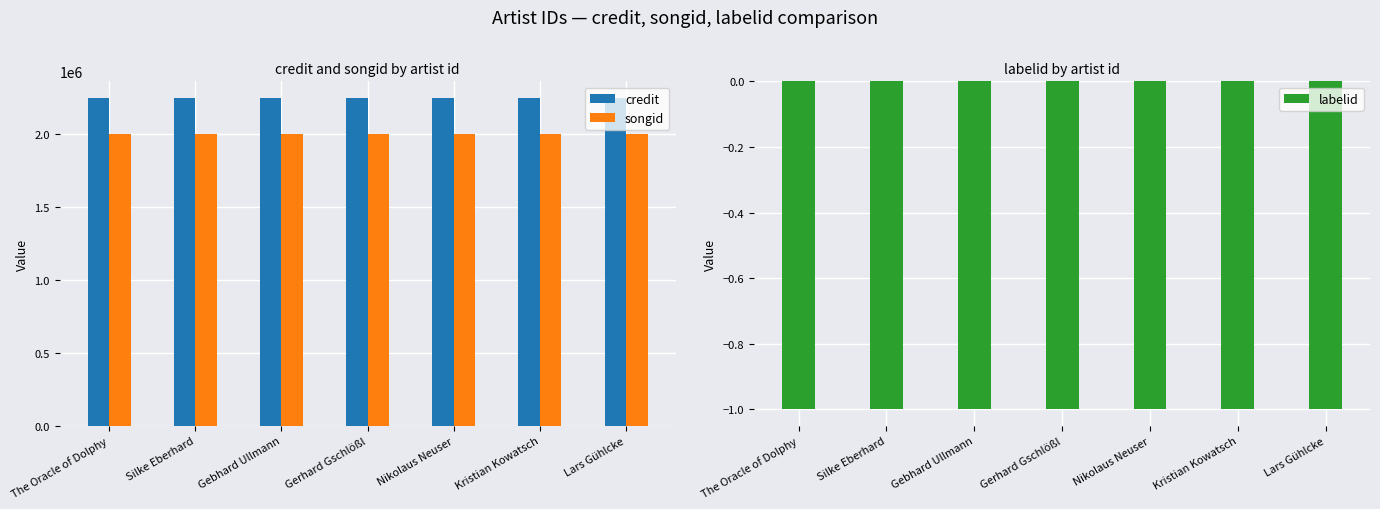

Which series has the largest range (max minus min)?

credit